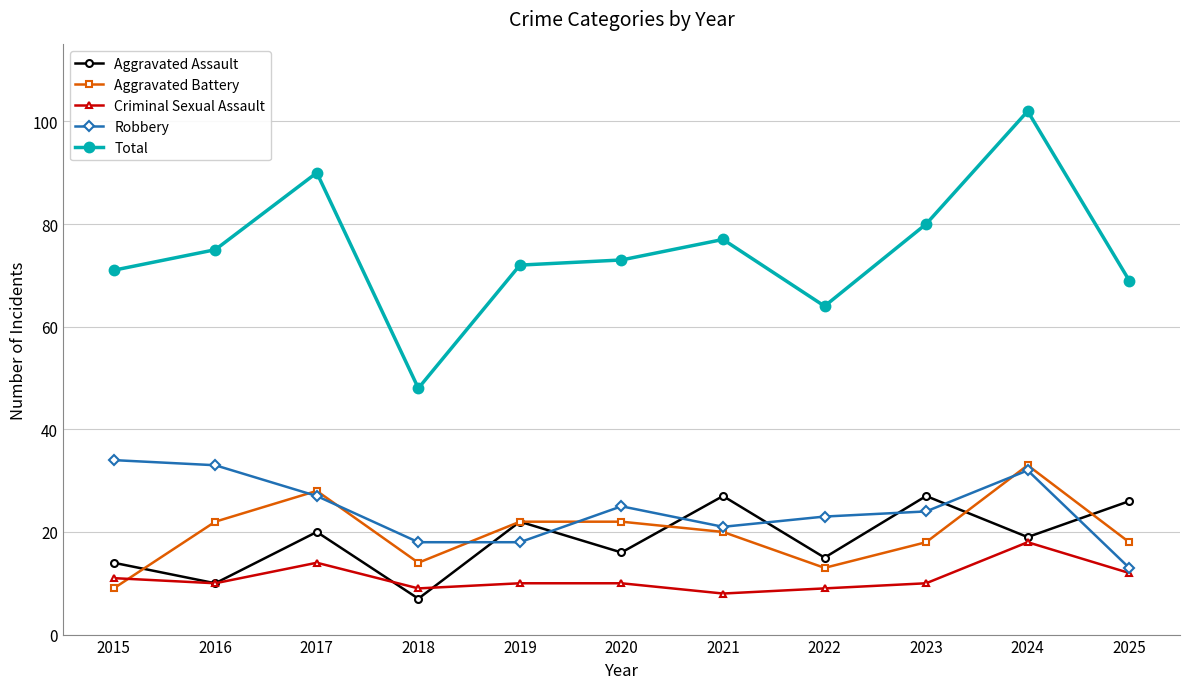

Where is the first local maximum for Criminal Sexual Assault?

2017